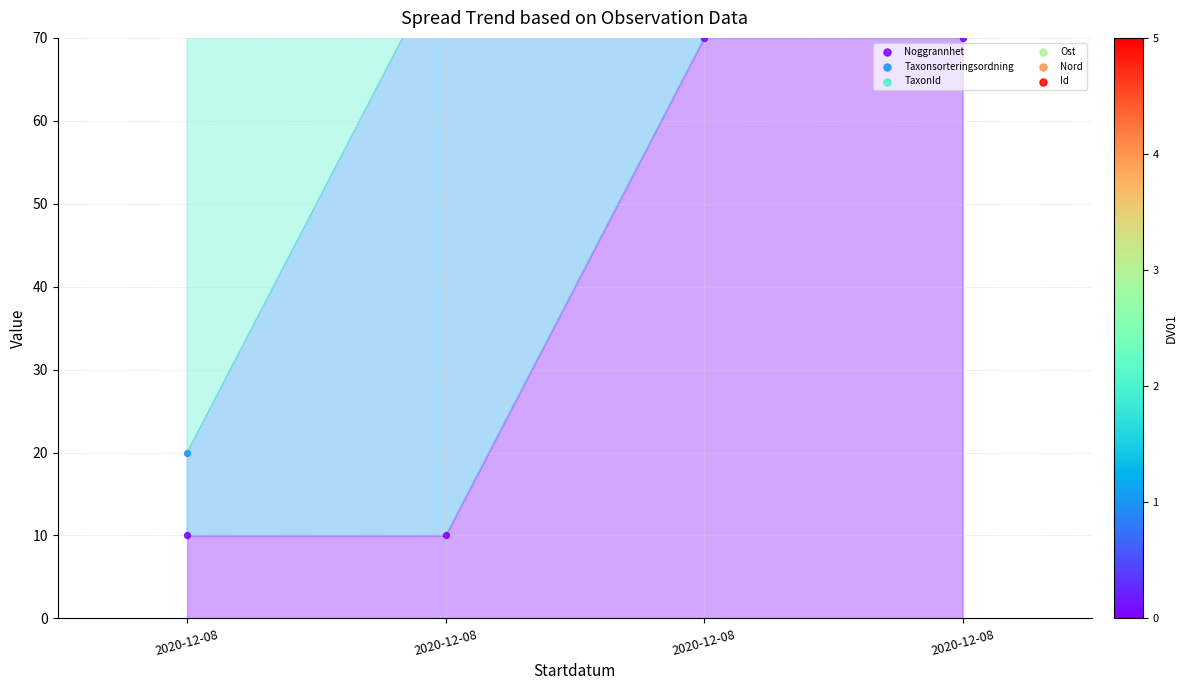

At how many categories does at least one series exceed 195?

4